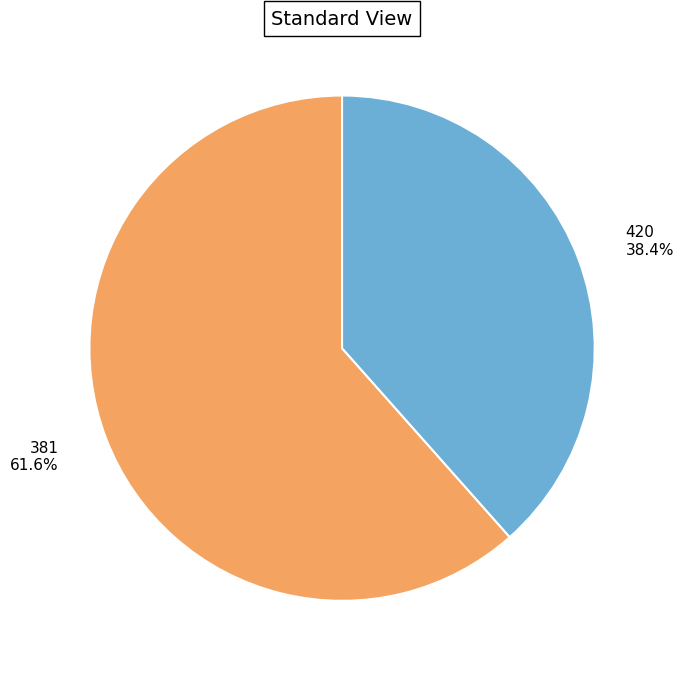

How many slices are in this pie chart?

2